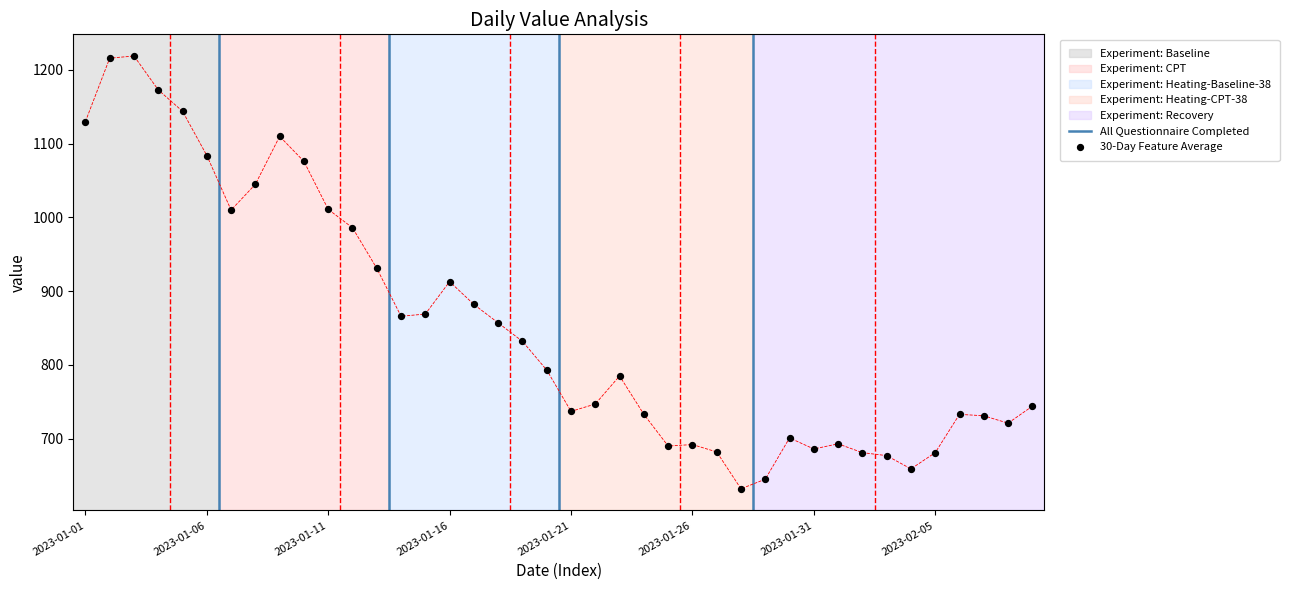

Which has a higher value, 2023-01-06 or 2023-01-09?

2023-01-09